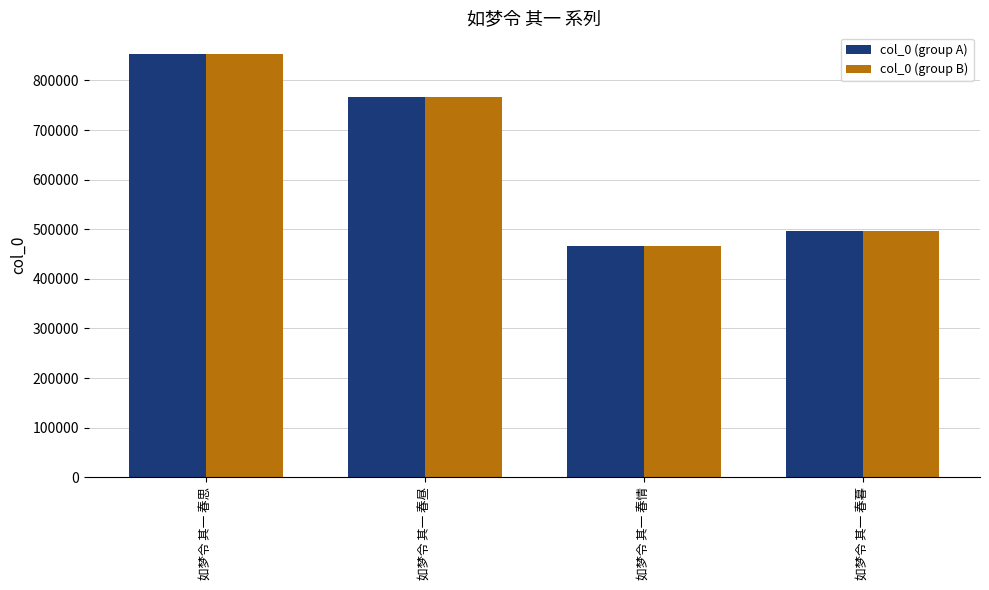

What is the total value across all series at 如梦令 其一 春情?

930952